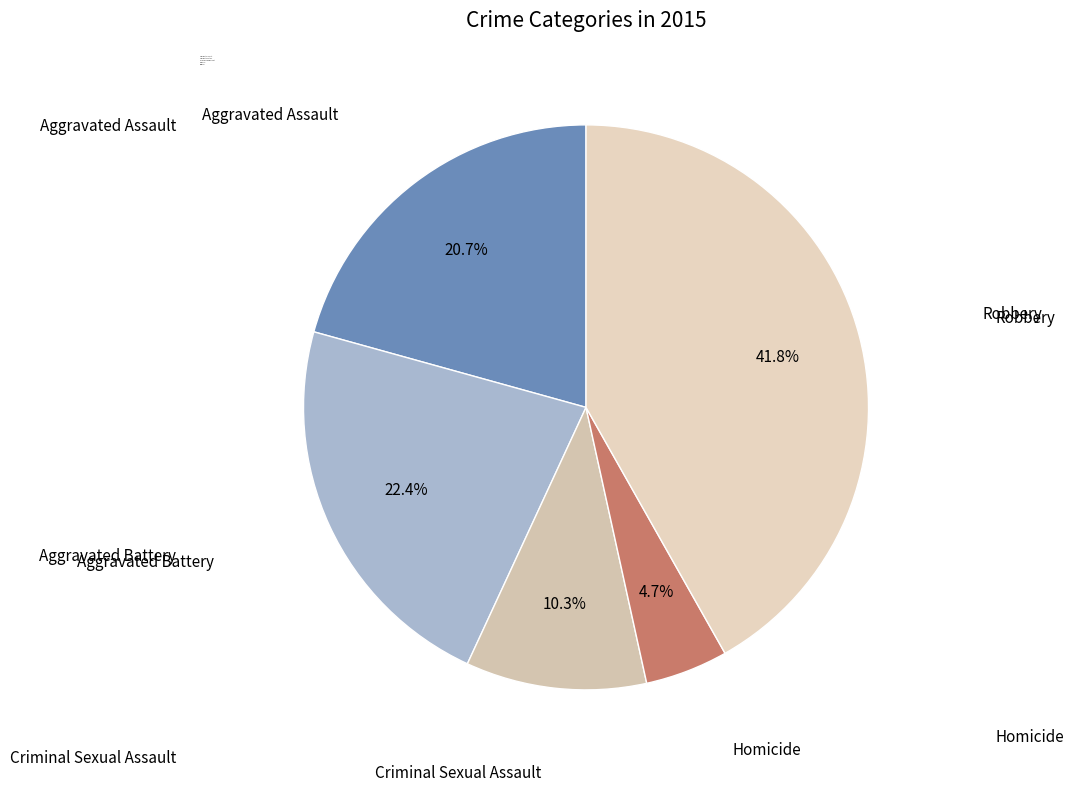

Between Aggravated Assault and Aggravated Battery, which is larger?

Aggravated Battery